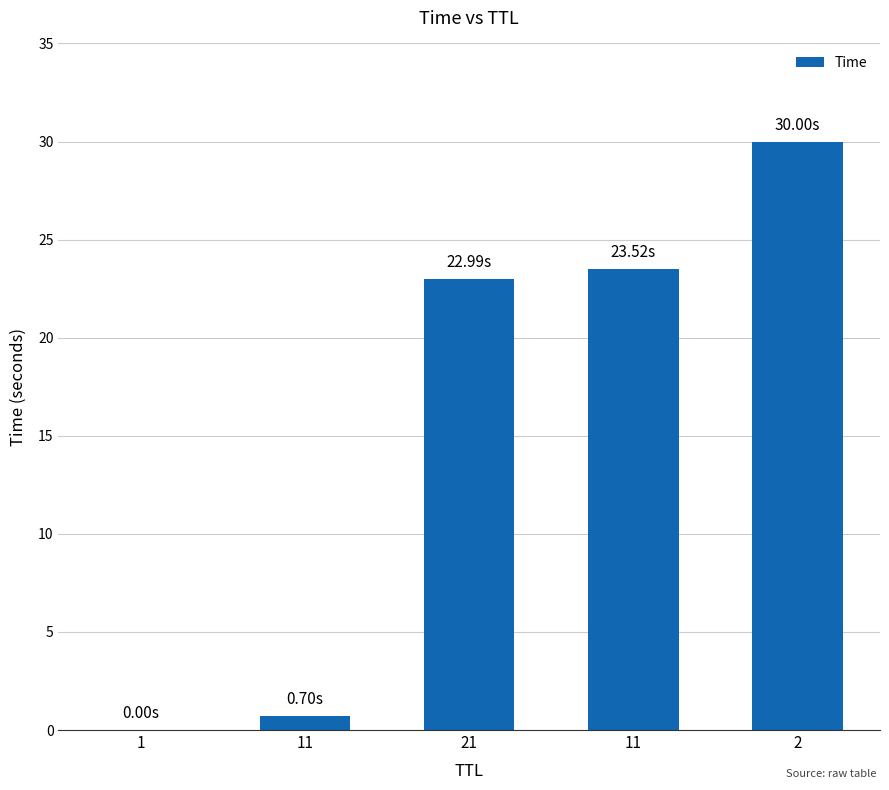

What is the label of the 1st bar from the left?

1